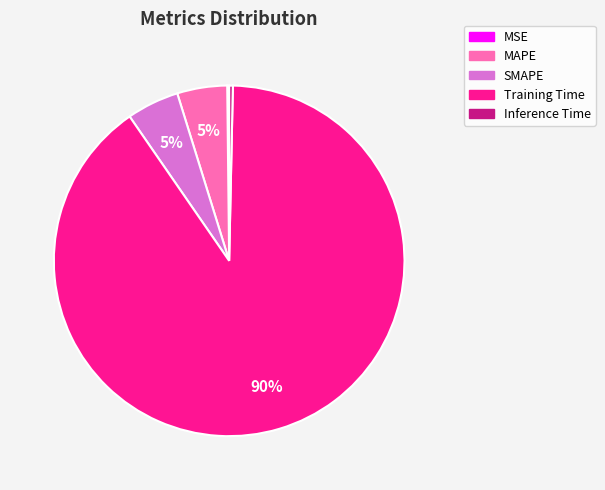

Which has a higher value, Training Time or Inference Time?

Training Time